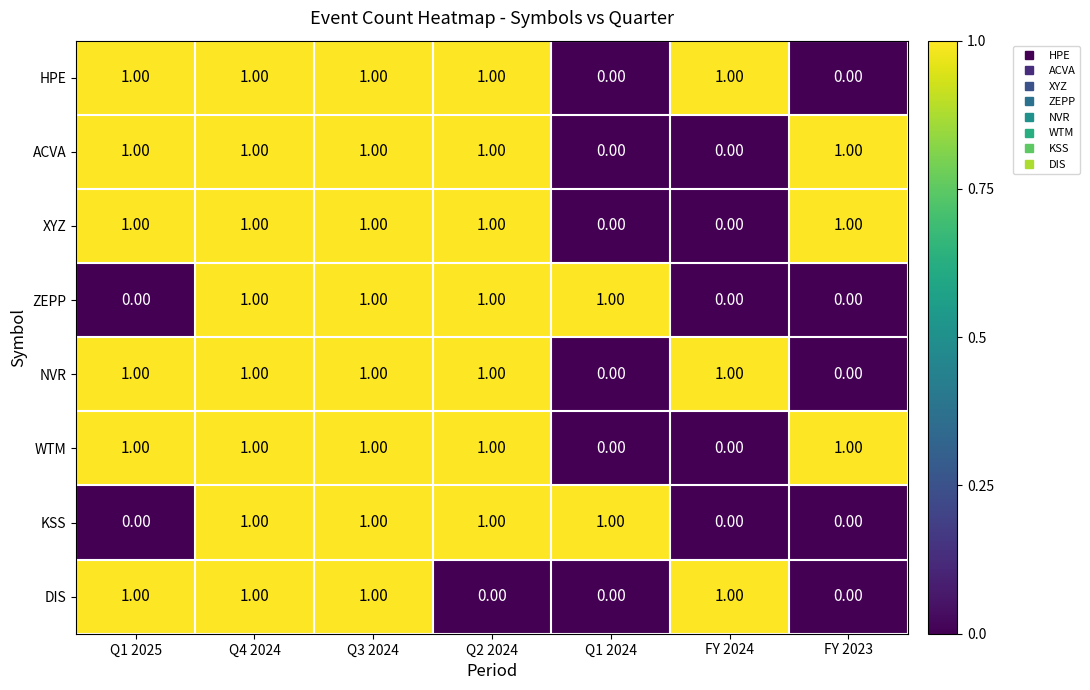

At how many categories does at least one series exceed 0?

7